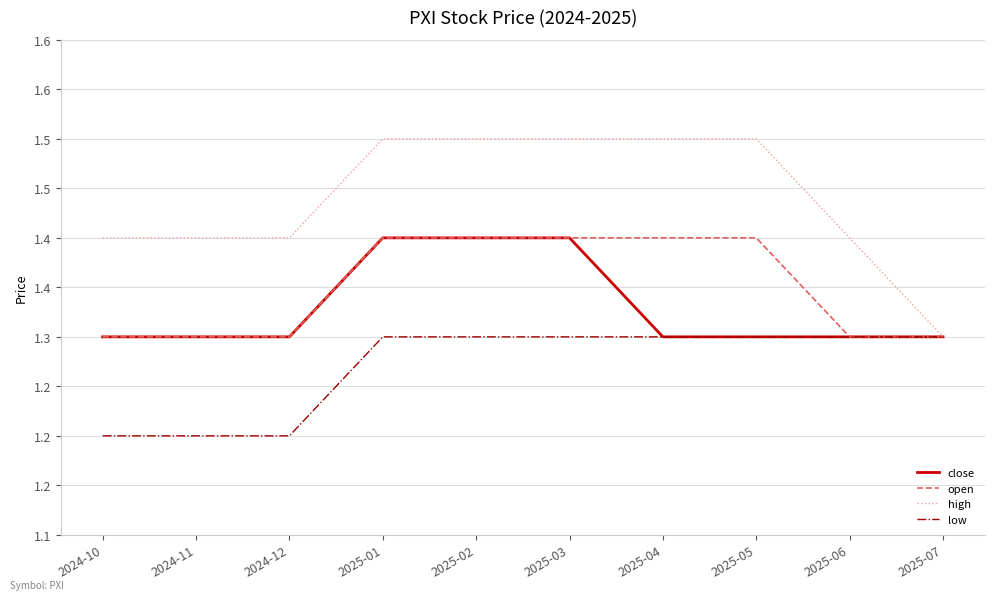

Count the low values in the range 1 to 2.

10